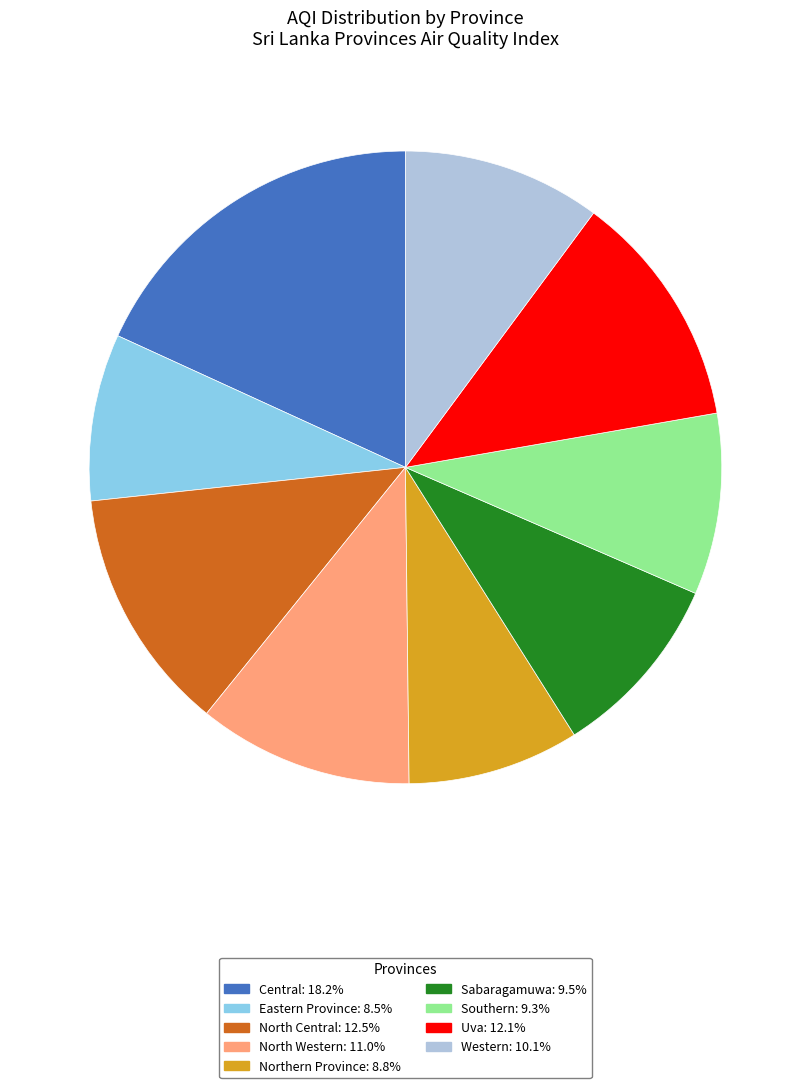

Do Southern and Sabaragamuwa together represent more than half of the pie?

No